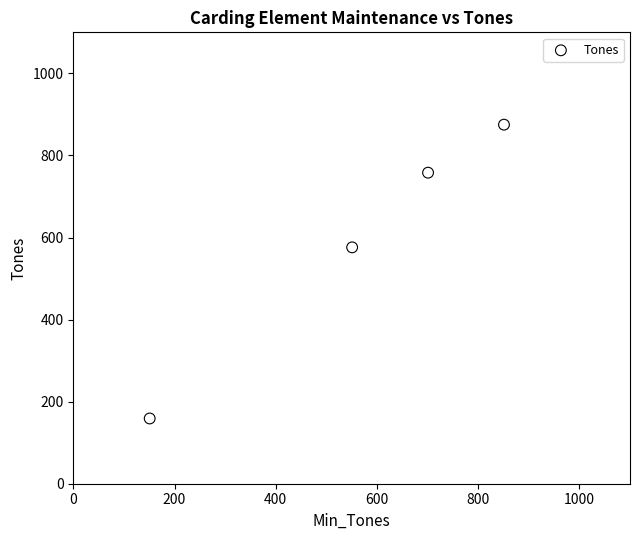

What is the average X value?

564